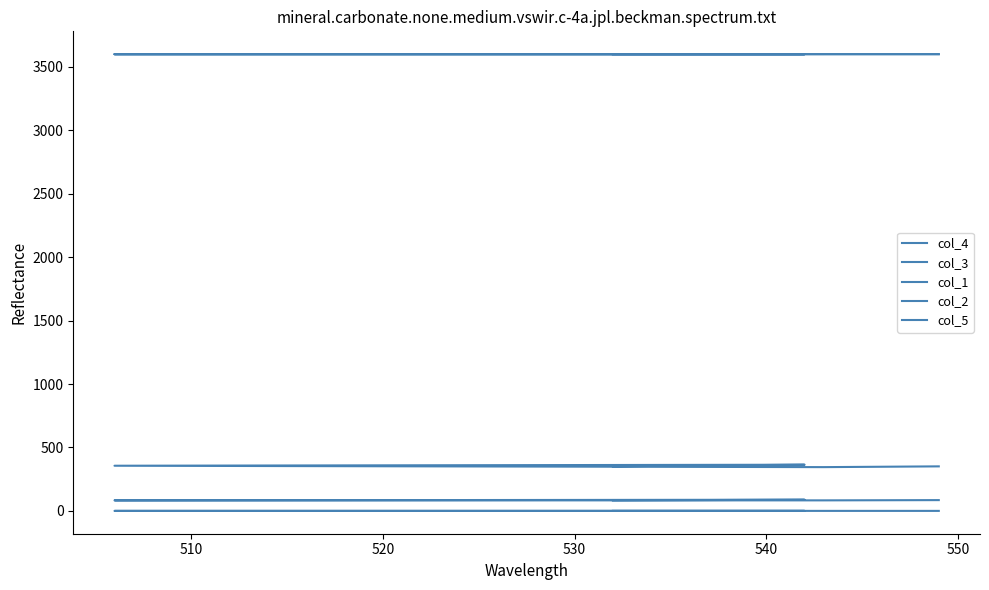

True or false: col_2 and col_4 cross at least once.

False